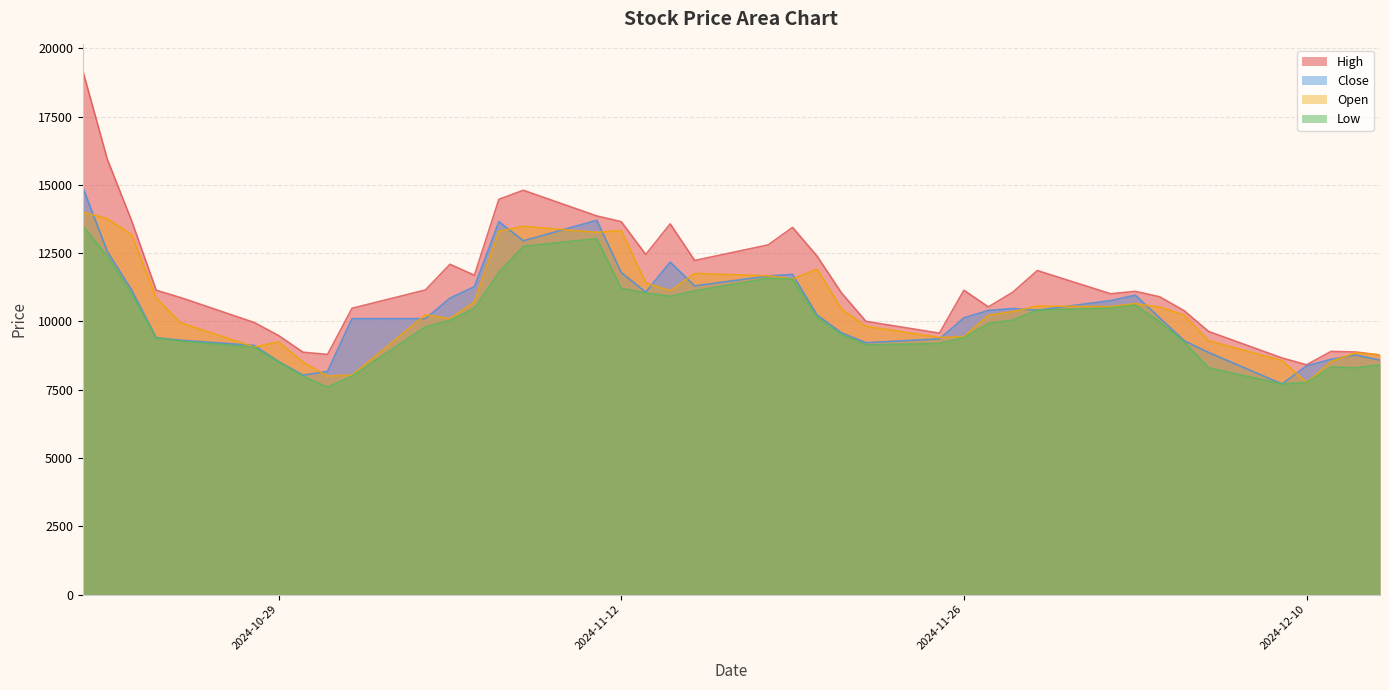

How many data points in Open are less than 10450?

20